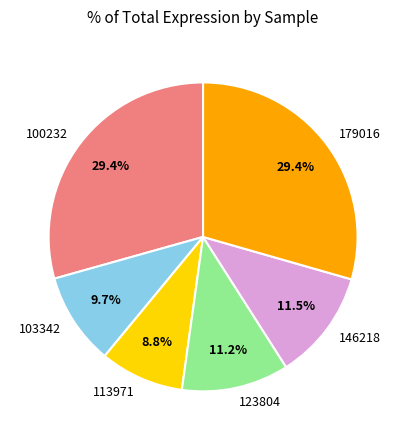

Between 103342 and 179016, which is larger?

179016